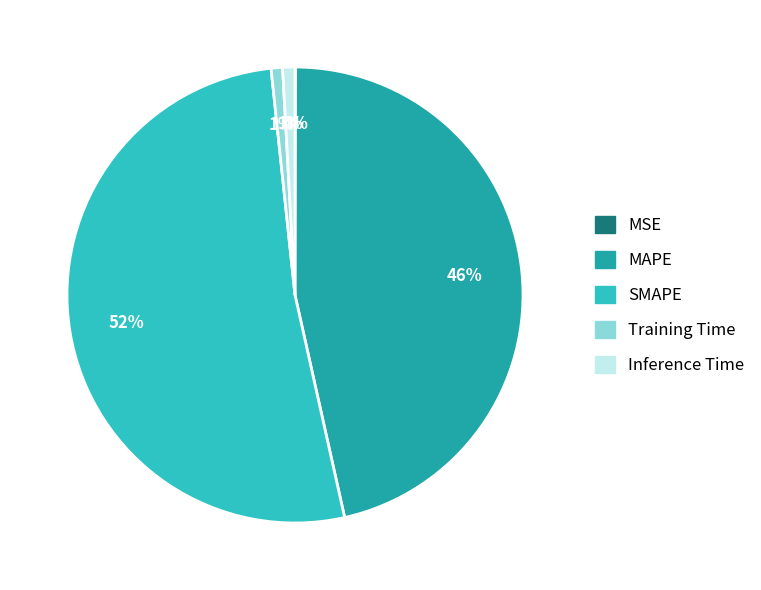

Is it true that Training Time is 1% of the pie?

True